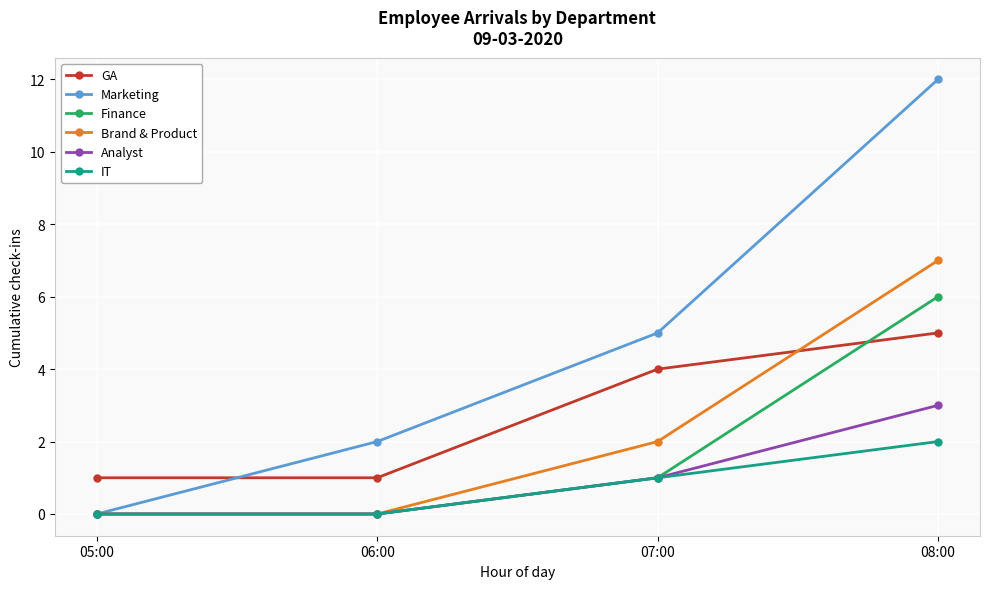

Rank the series by their maximum value, from lowest to highest.

IT, Analyst, GA, Finance, Brand & Product, Marketing